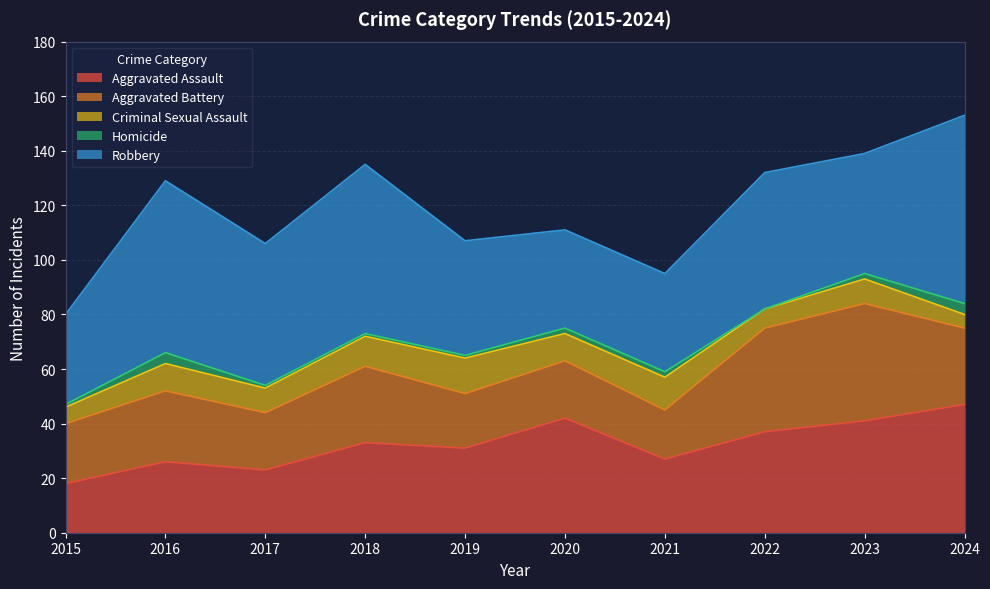

What is the difference between the second highest and minimum values in the Aggravated Assault series?

24